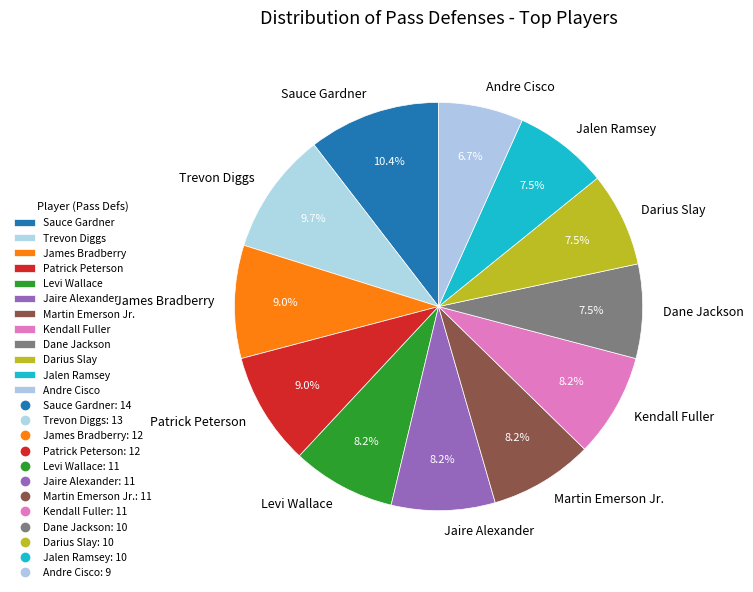

How many segments does this pie chart have?

12